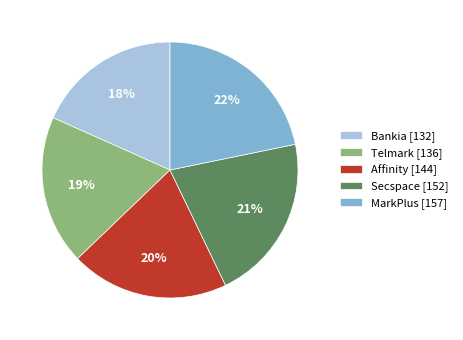

To the nearest percent, what is the average slice percentage?

20%